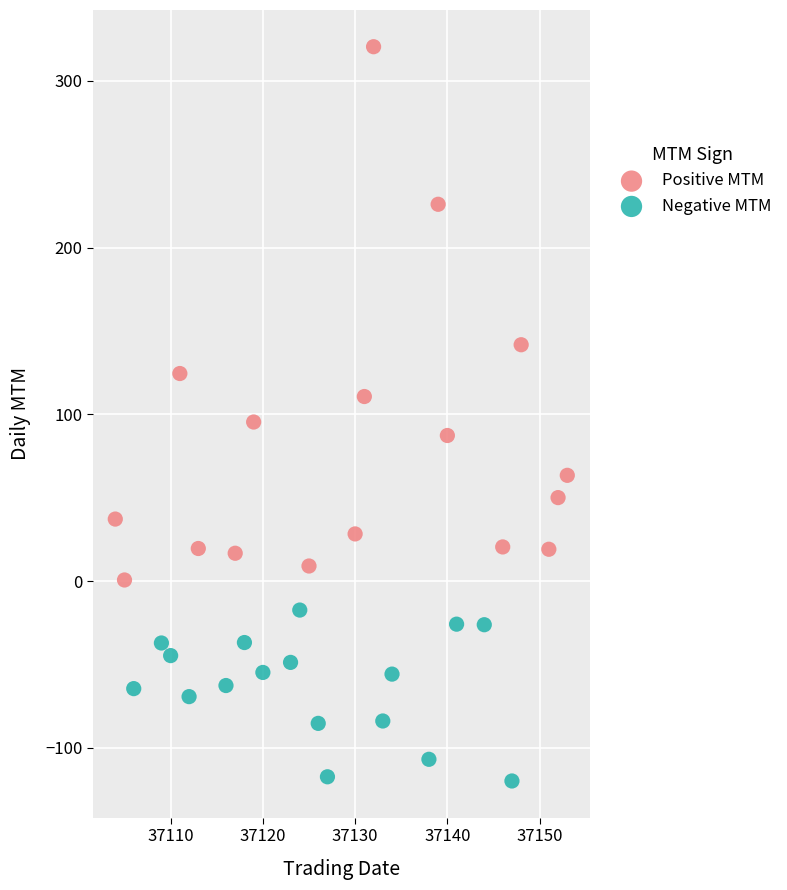

Which series has the largest Y range (max minus min)?

Positive MTM